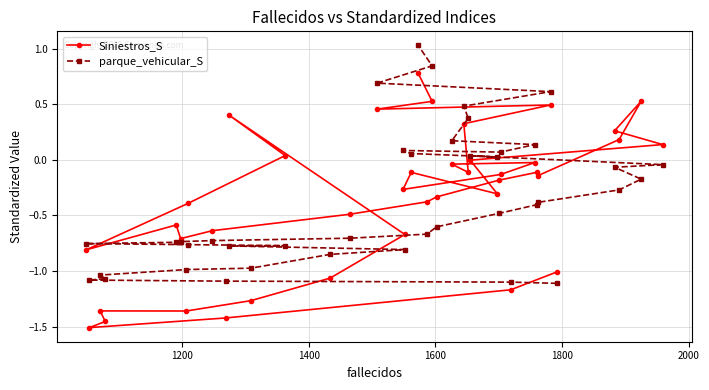

Which series has the widest spread of values?

Siniestros_S